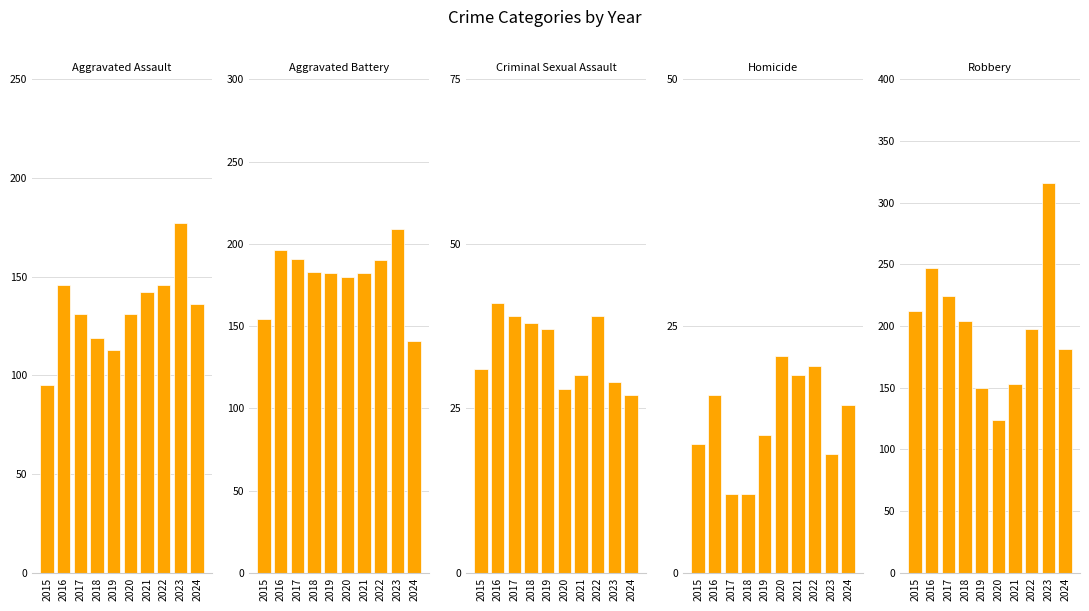

What are all the series names shown in the legend?

Aggravated Assault, Aggravated Battery, Criminal Sexual Assault, Homicide, Robbery